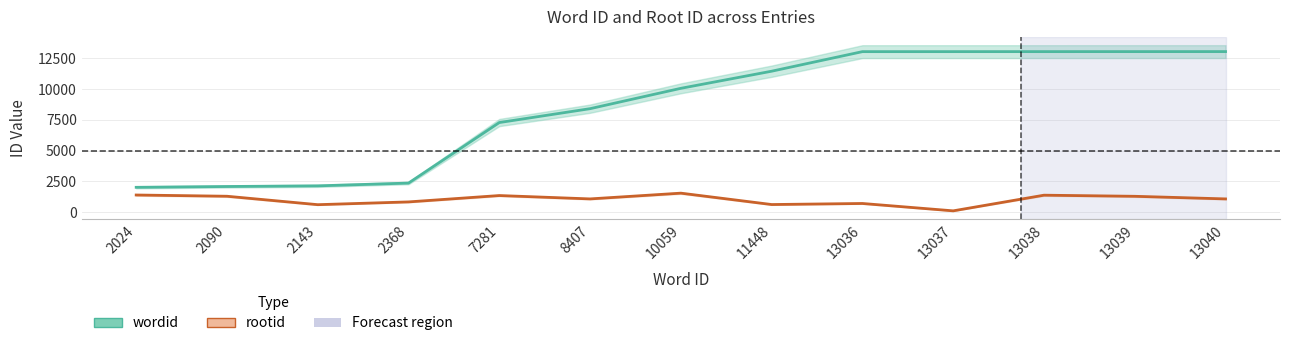

What is the maximum value shown in the chart?

13040